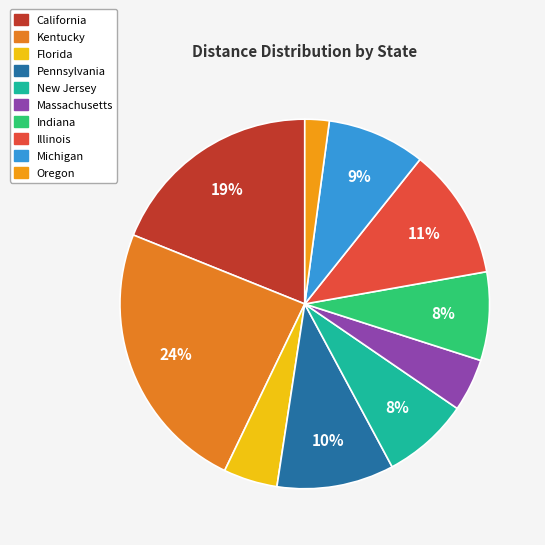

True or false: Michigan accounts for 1% of the total.

False